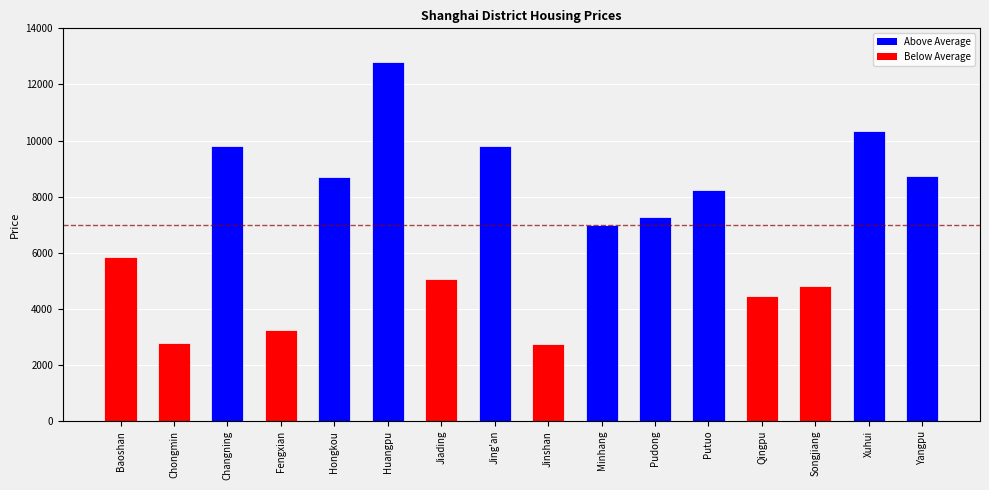

Is it true that the value at Pudong is 7281?

True